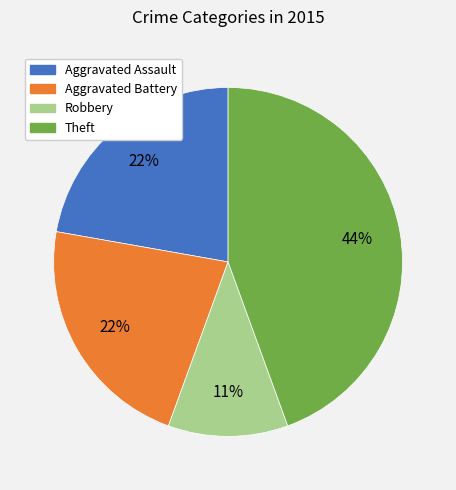

What percentage is the Aggravated Assault slice, to the nearest percent?

22%